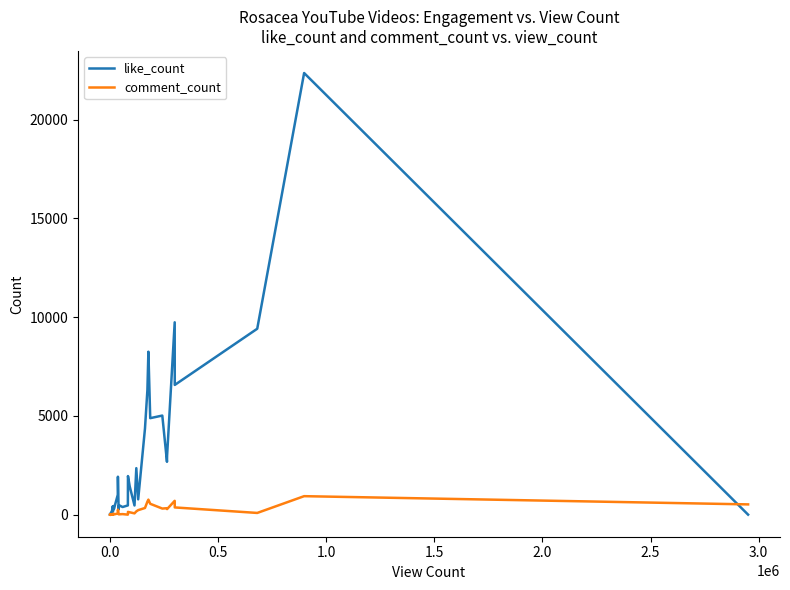

At how many categories does at least one series exceed 19273?

1